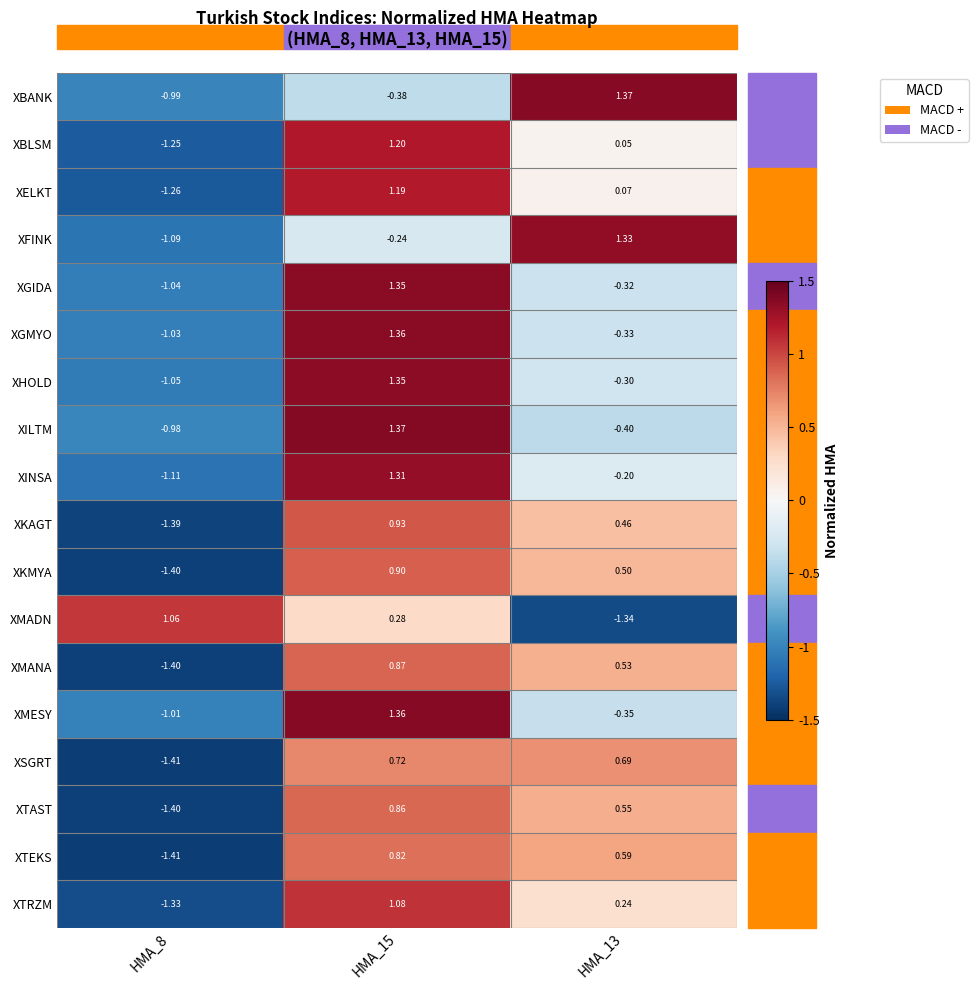

At HMA_13, list the series in order from smallest to largest.

XMADN, XILTM, XMESY, XGMYO, XGIDA, XHOLD, XINSA, XBLSM, XELKT, XTRZM, XKAGT, XKMYA, XMANA, XTAST, XTEKS, XSGRT, XFINK, XBANK